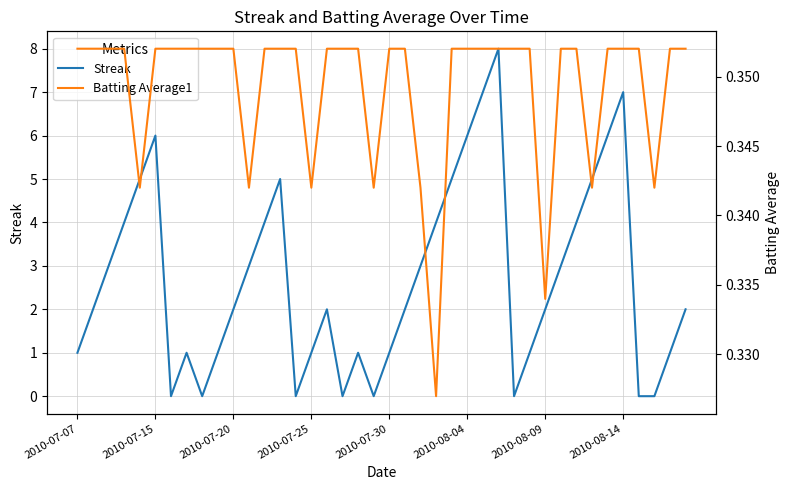

How many interior local valleys does the Batting Average1 series have?

8